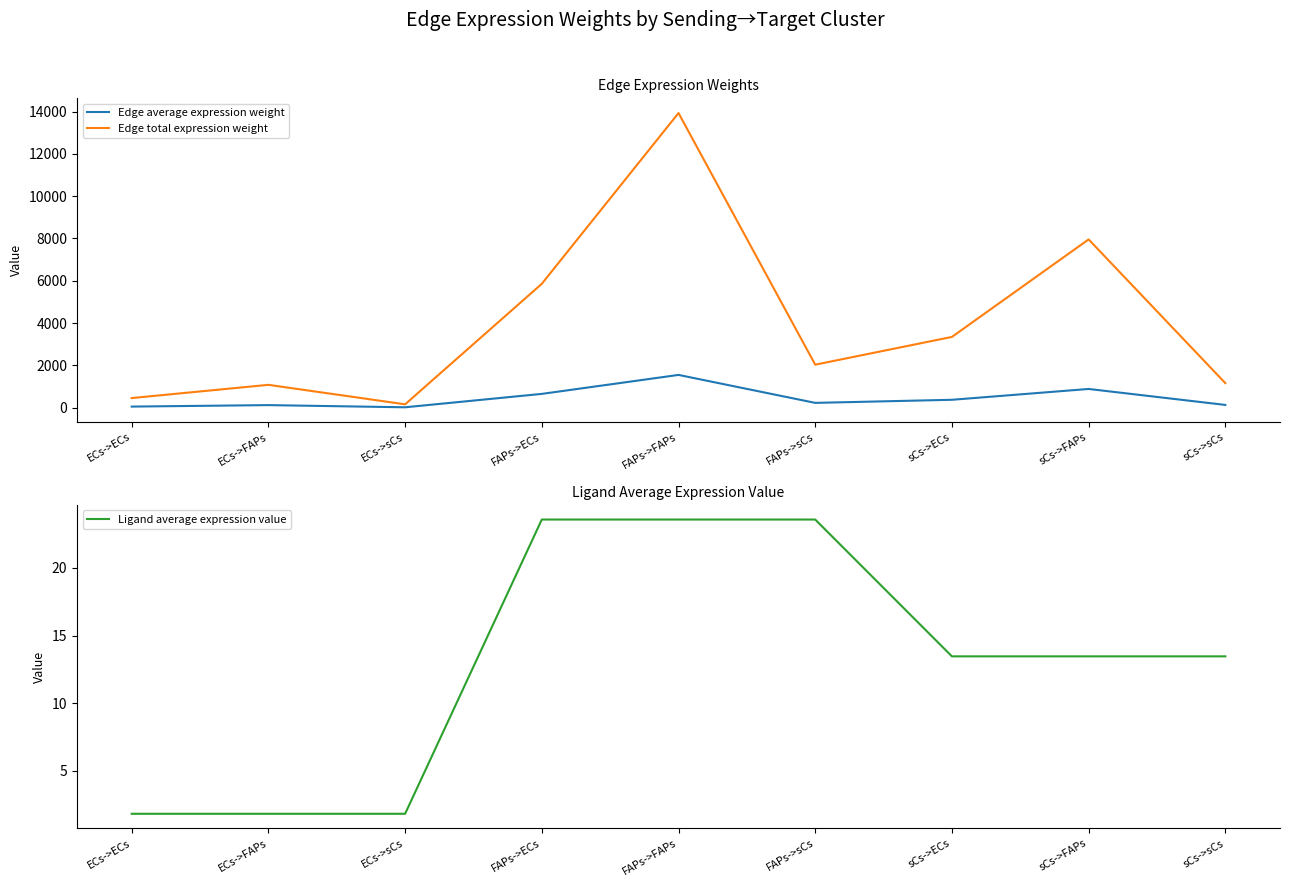

What is the difference between the maximum and minimum values in the Edge average expression weight series?

1530.0